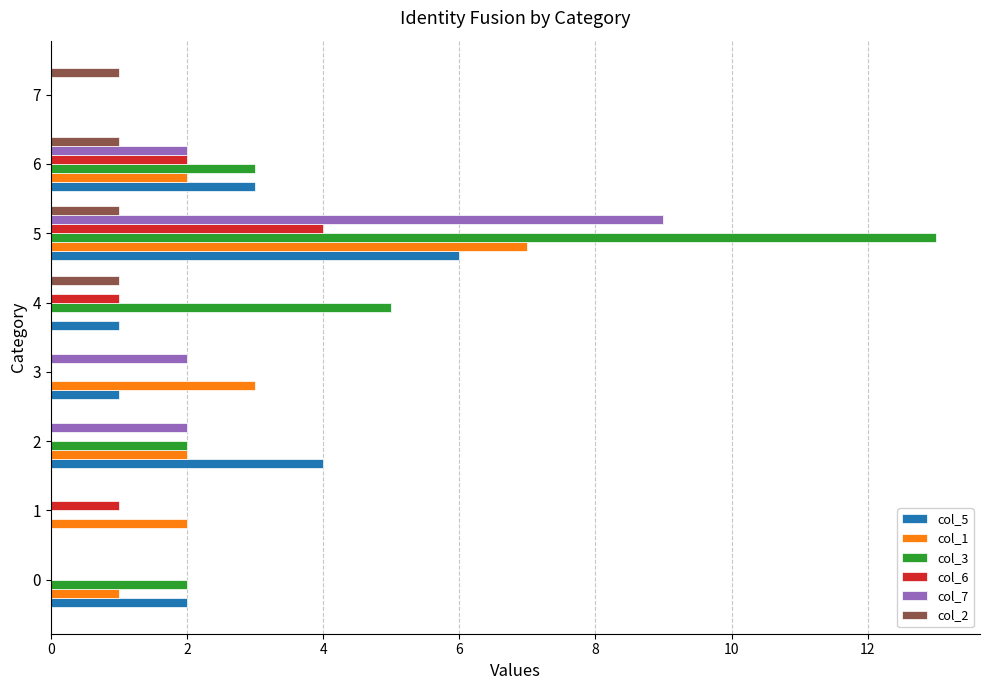

Between 2 and 7, which series saw the biggest shift?

col_5